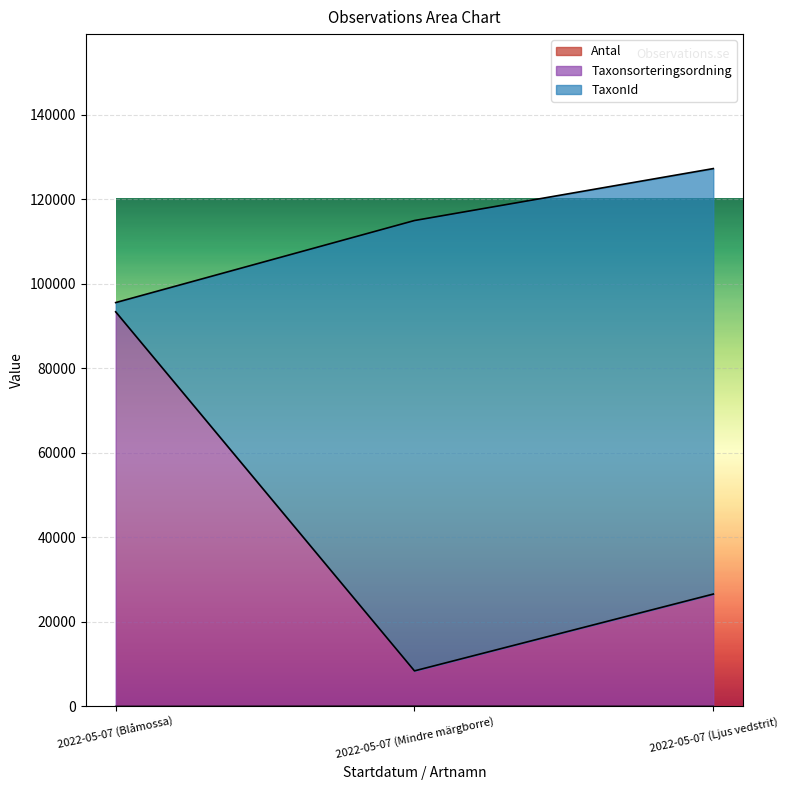

At which category is the sum across all series the highest?

2022-05-07 (Ljus vedstrit)